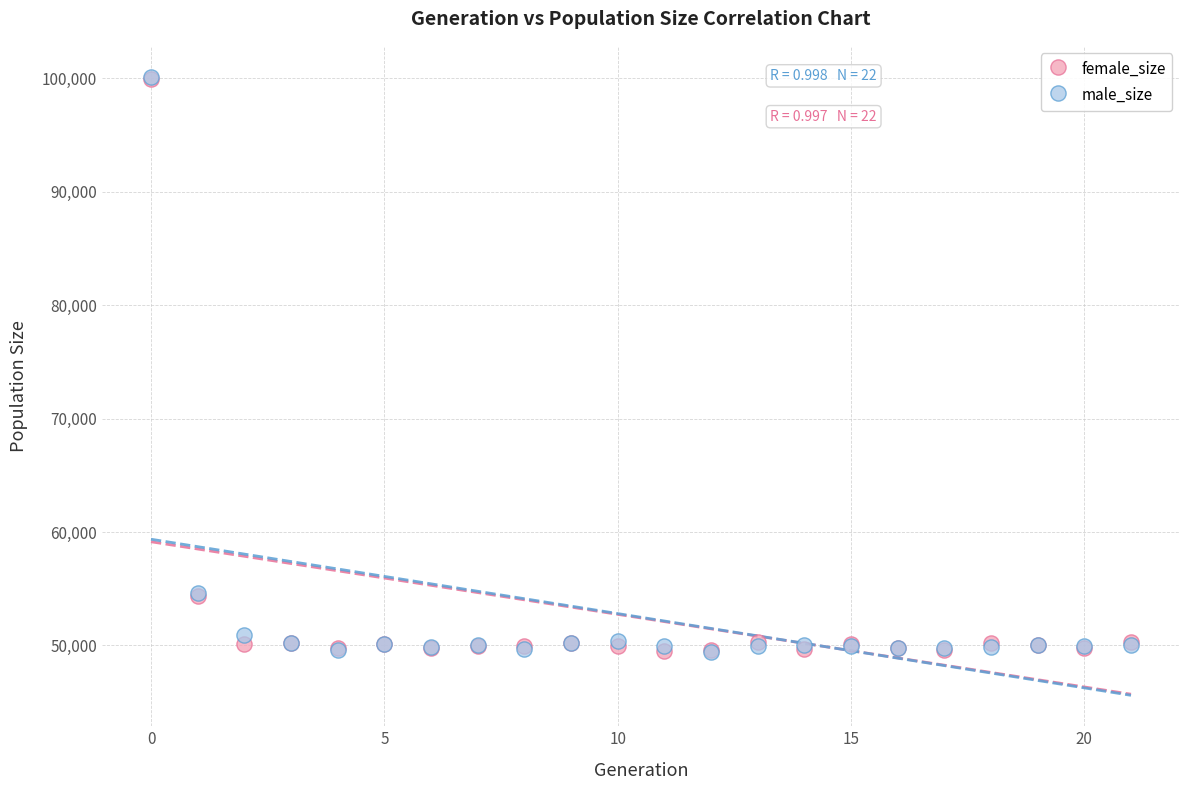

What are all the series names shown in the legend?

female_size, male_size